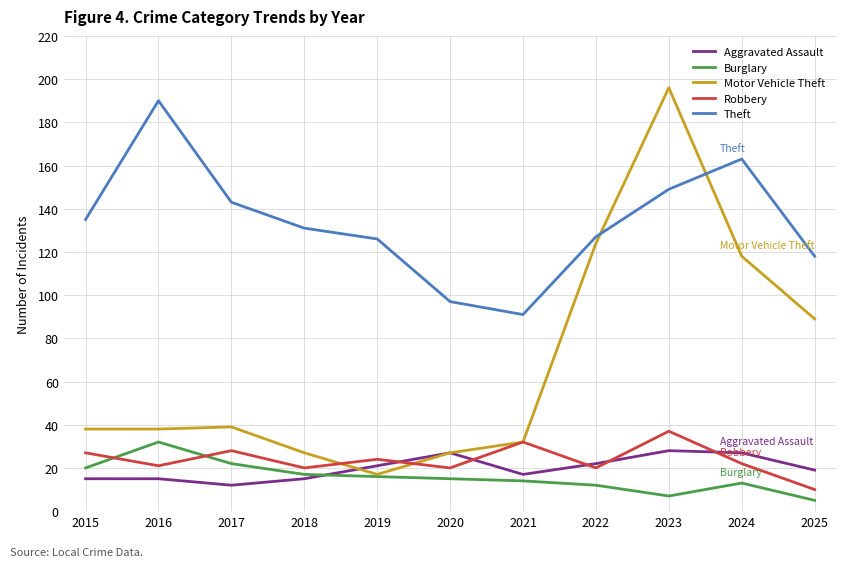

Between 2016 and 2024, which series saw the biggest shift?

Motor Vehicle Theft